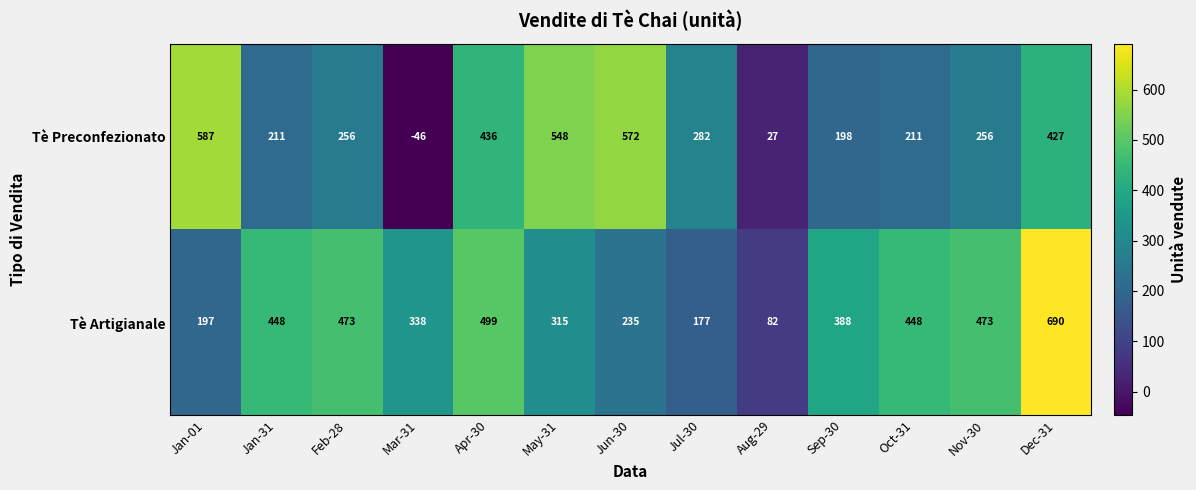

List the series in order of their peak value, lowest first.

Tè Preconfezionato, Tè Artigianale